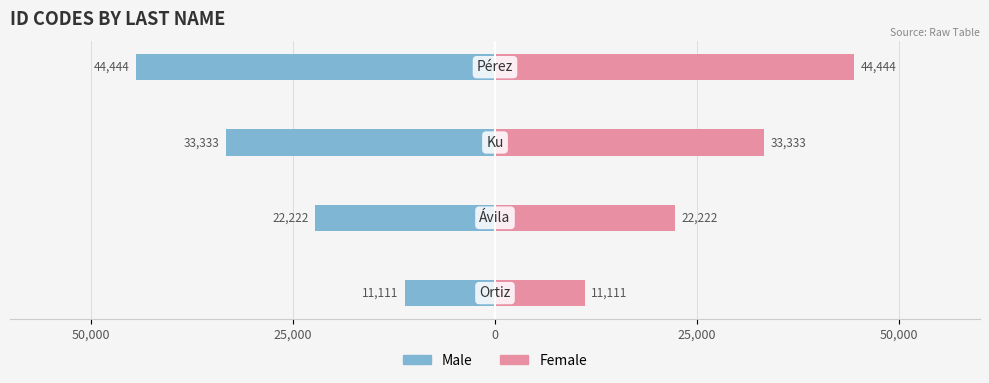

How many data points in Female are above 33333?

1